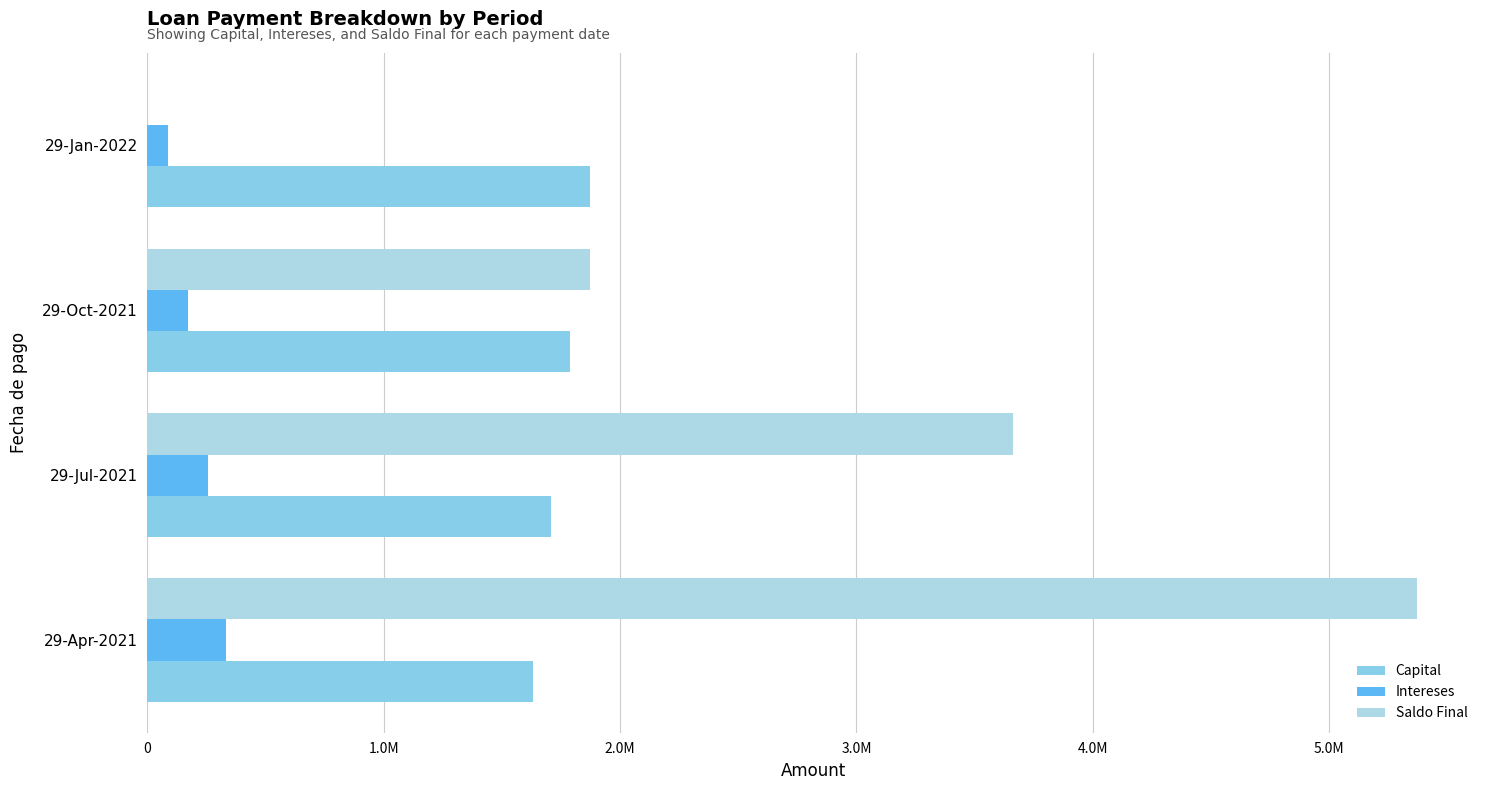

What is the highest value of the Intereses series?

332500.0